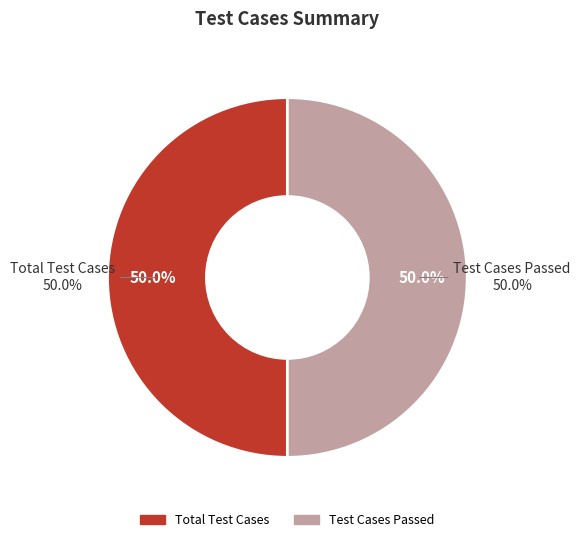

True or false: Test Cases Passed accounts for 56% of the total.

False